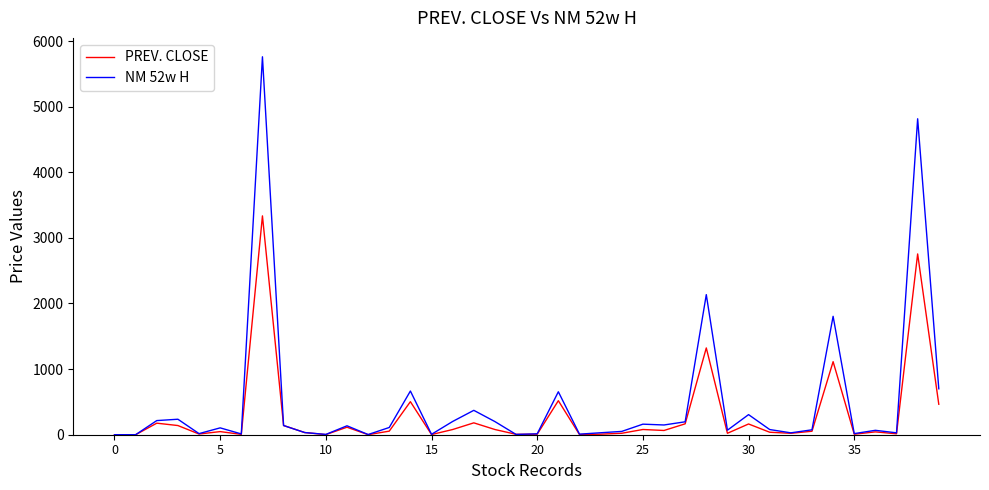

What is the maximum value shown in the chart?

5760.0